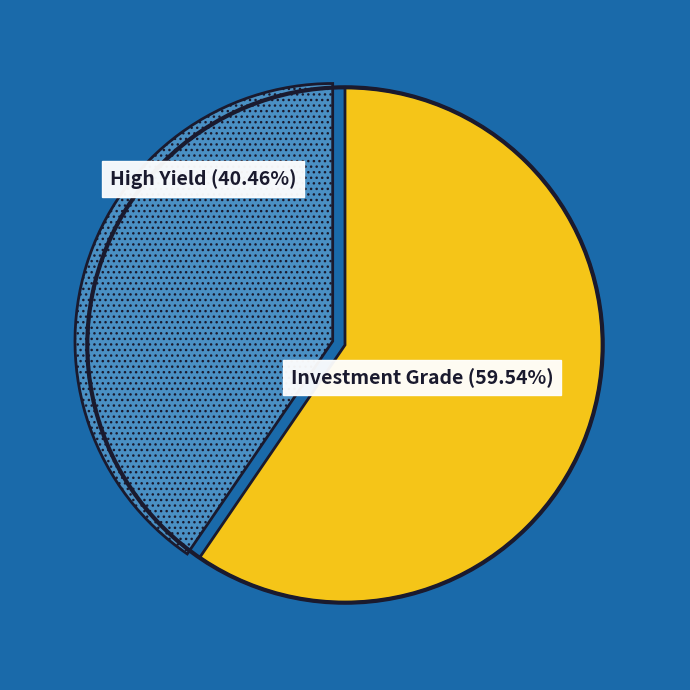

Is there a majority slice in this chart?

Yes